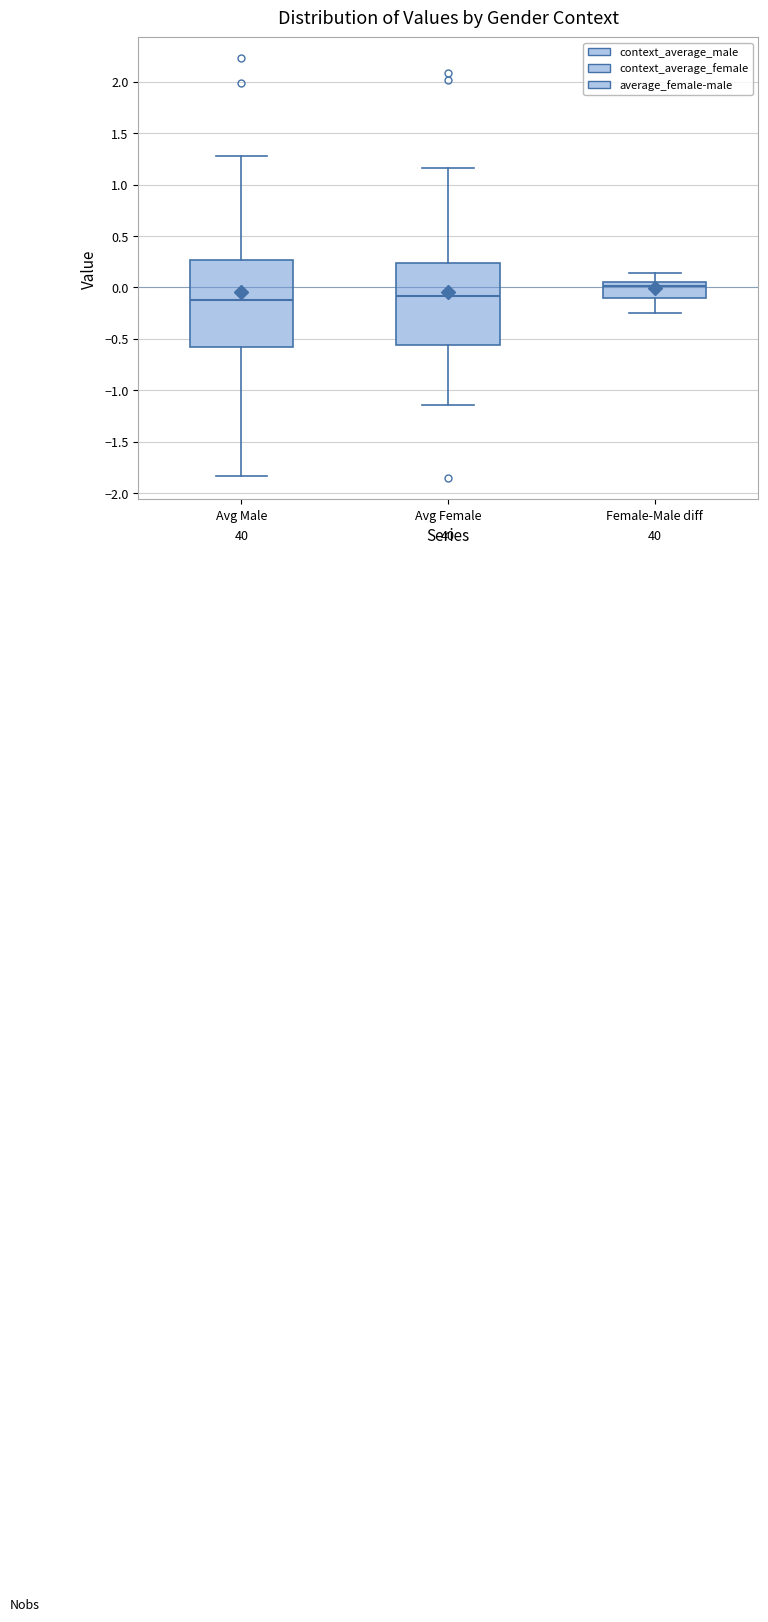

Where does the lower whisker of the box for Avg Male end on the y-axis? The values are not printed on the chart, so give them approximately, as read against the axis.

-1.85